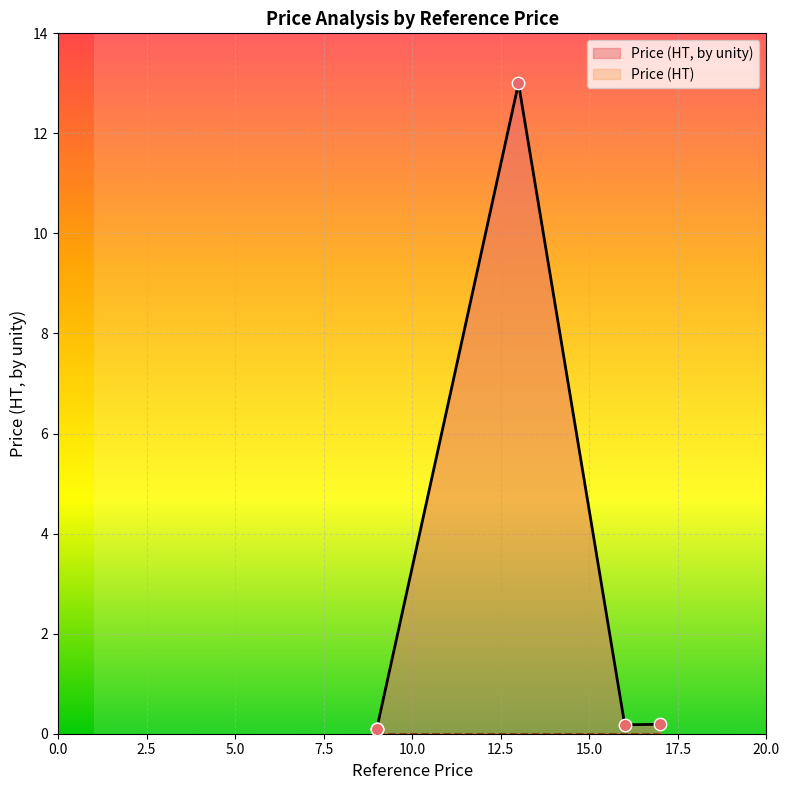

Which series contains the highest Y value?

Price (HT, by unity)